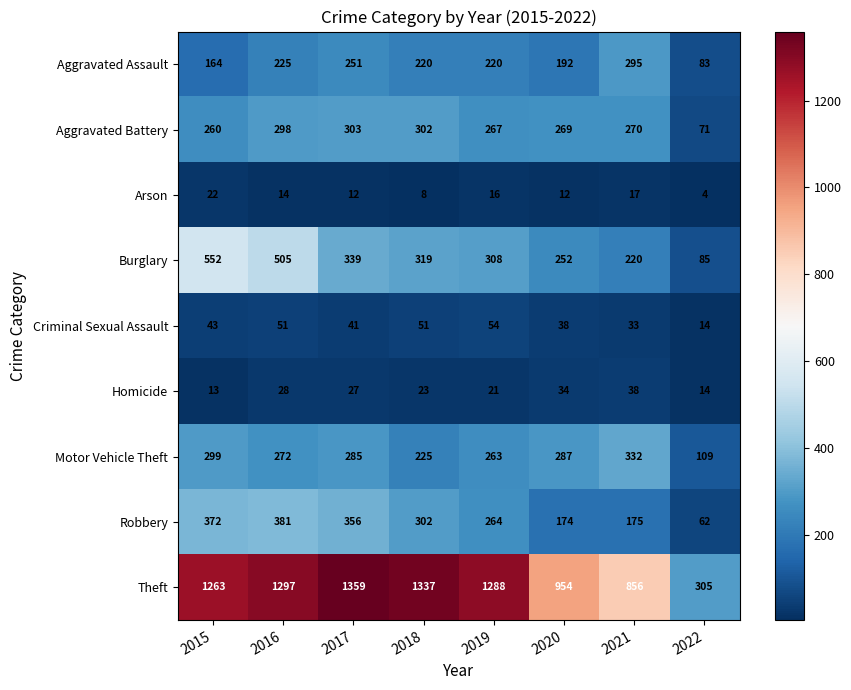

How many series are shown in this chart?

9